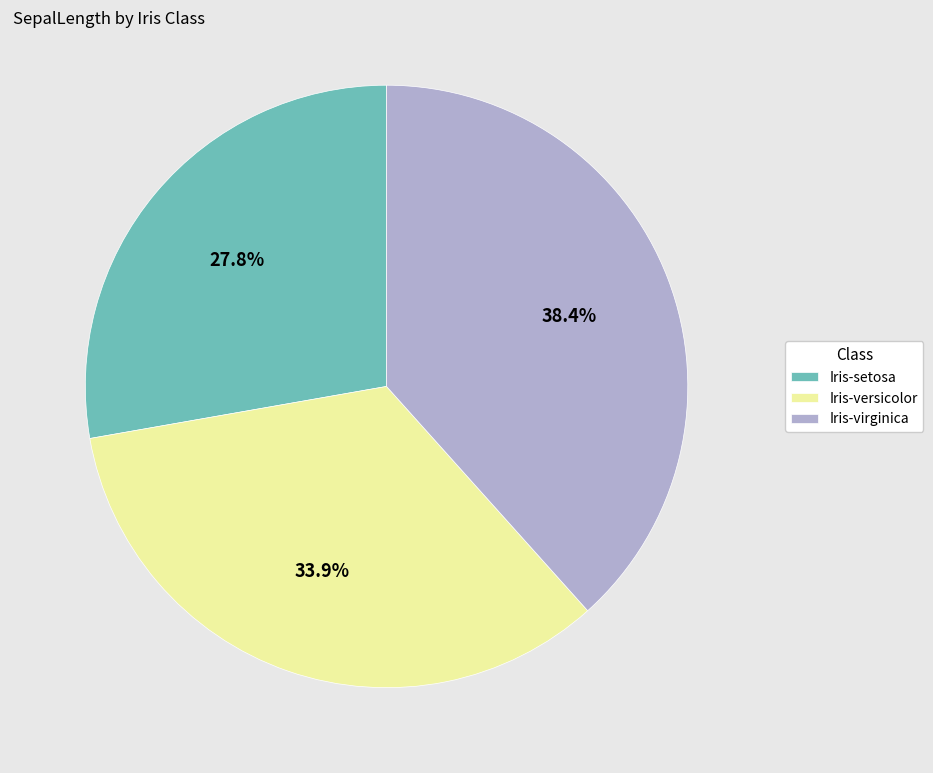

Which category has the smallest portion of the pie?

Iris-setosa